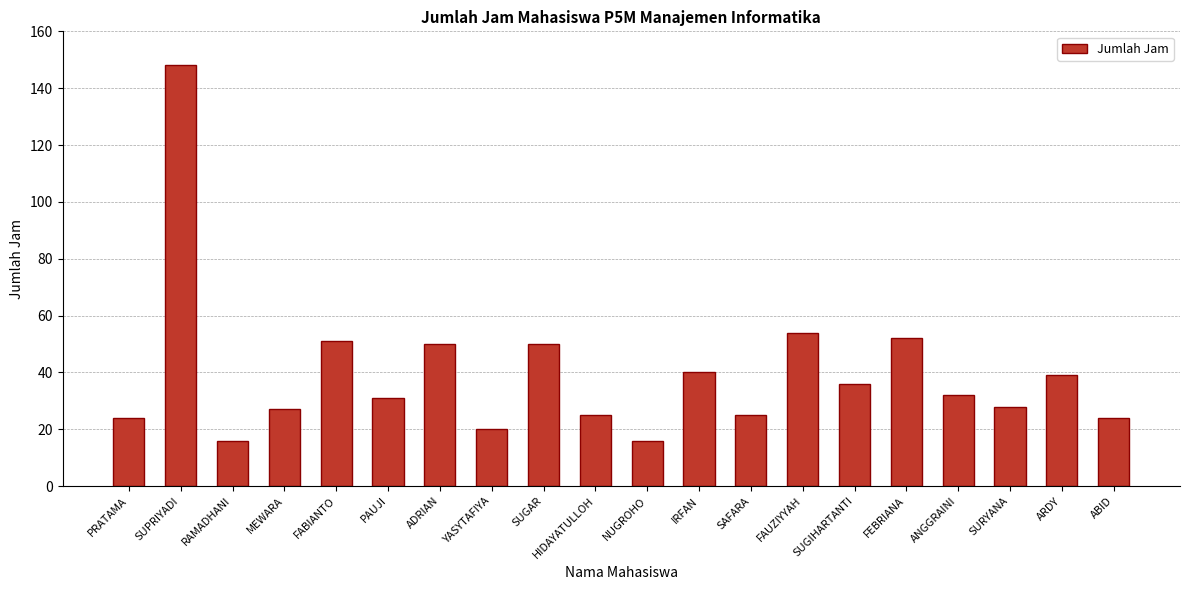

What is the difference between the maximum and minimum values?

132